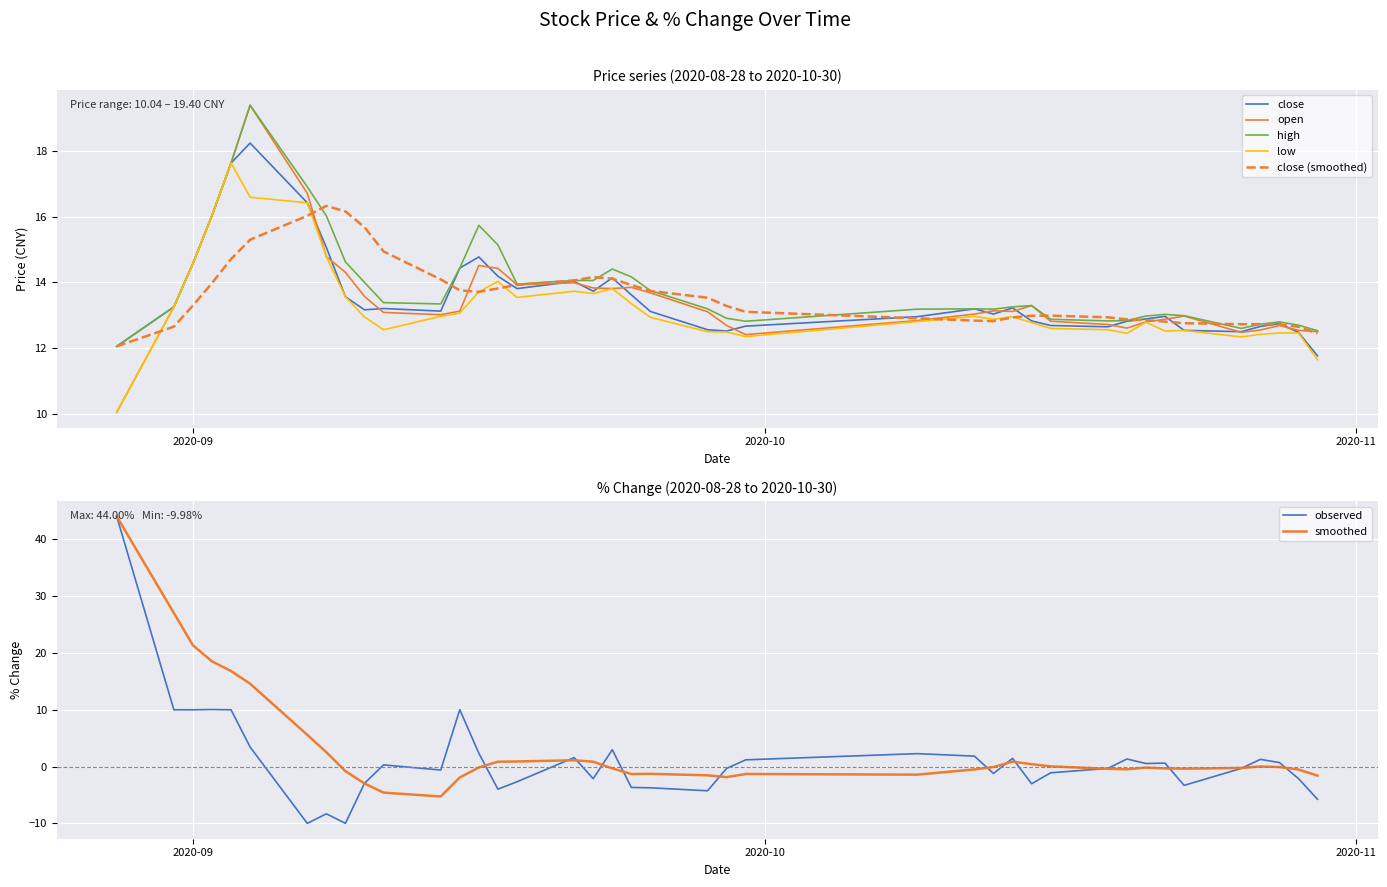

What is the highest value of the close (smoothed) series?

16.3